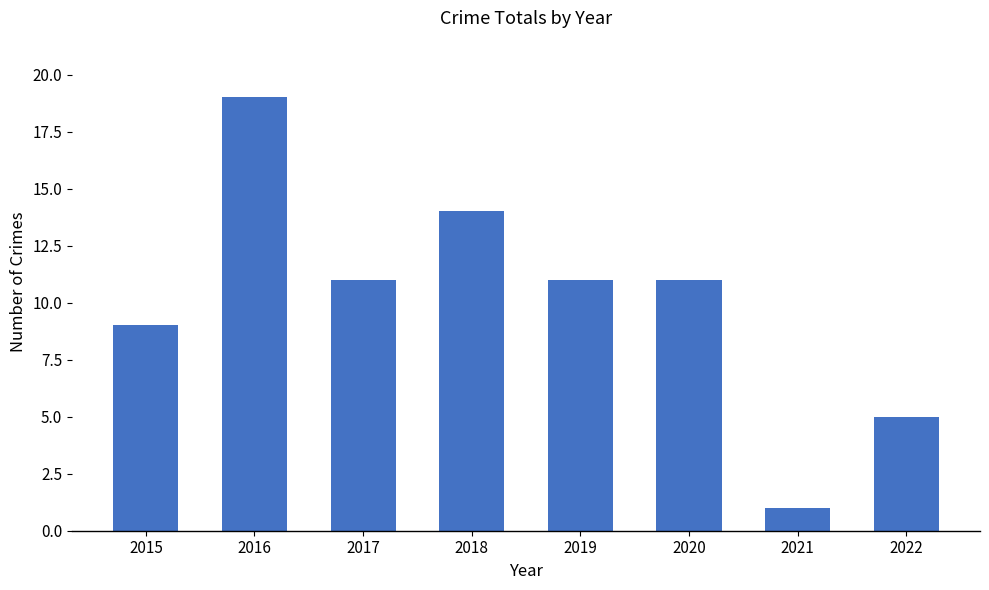

Reading left to right, what are all the values shown in this chart?

9	19	11	14	11	11	1	5